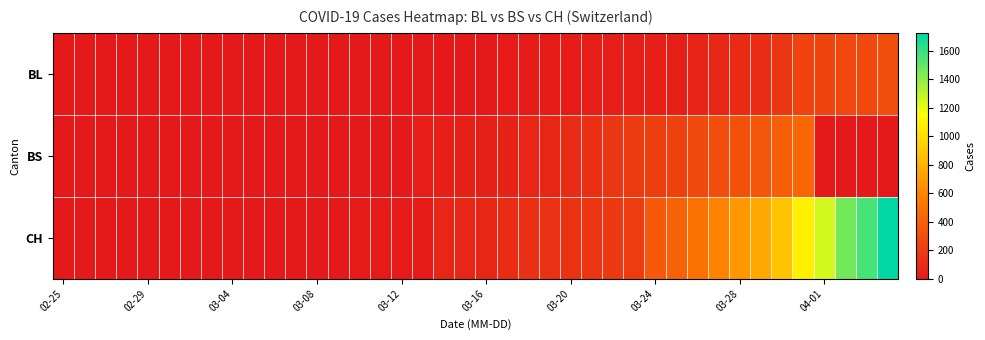

Which series has the largest total across all categories?

CH